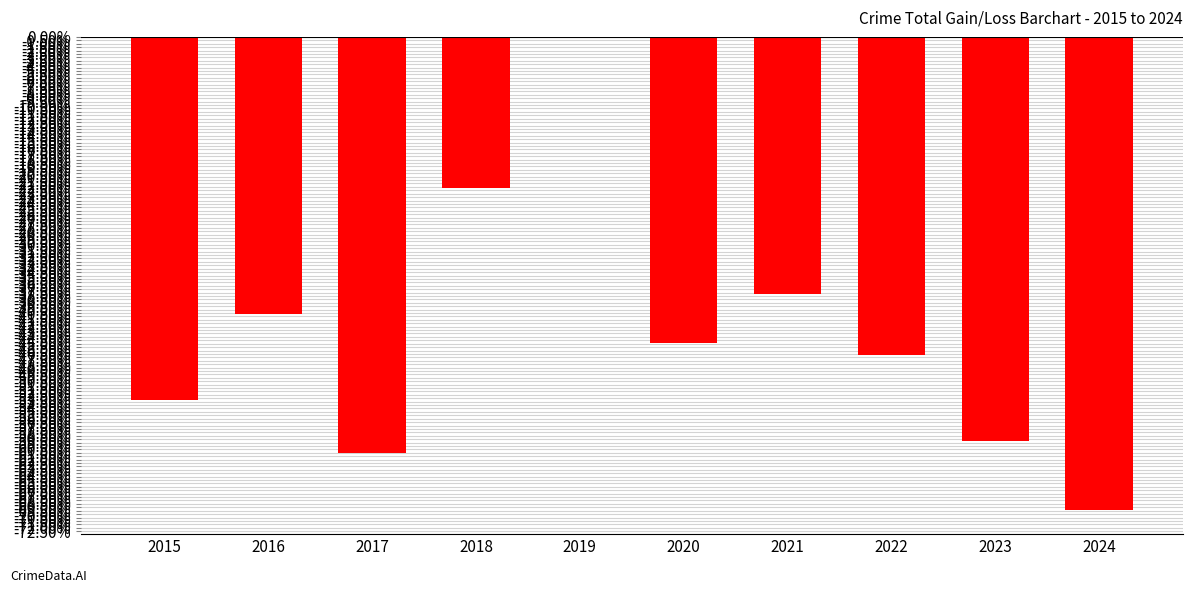

Where does the data first go above -44?

2016